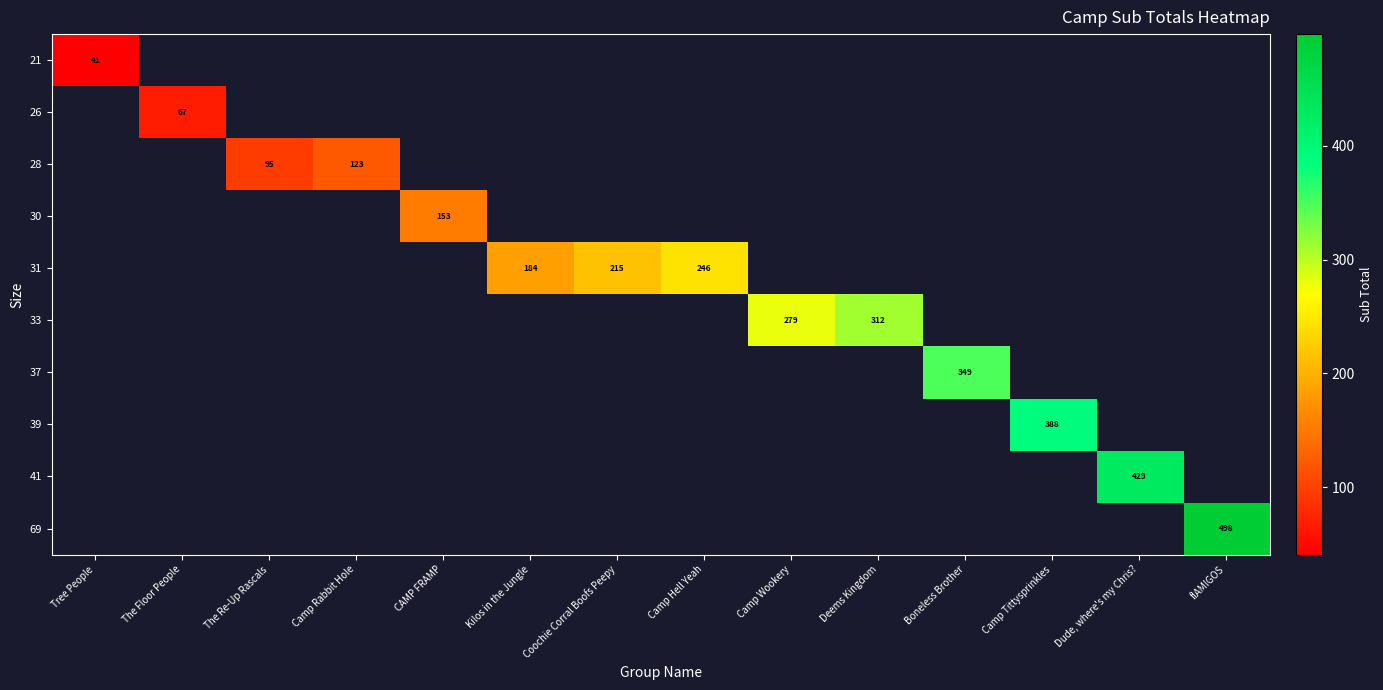

What is the maximum value shown in the chart?

498.0